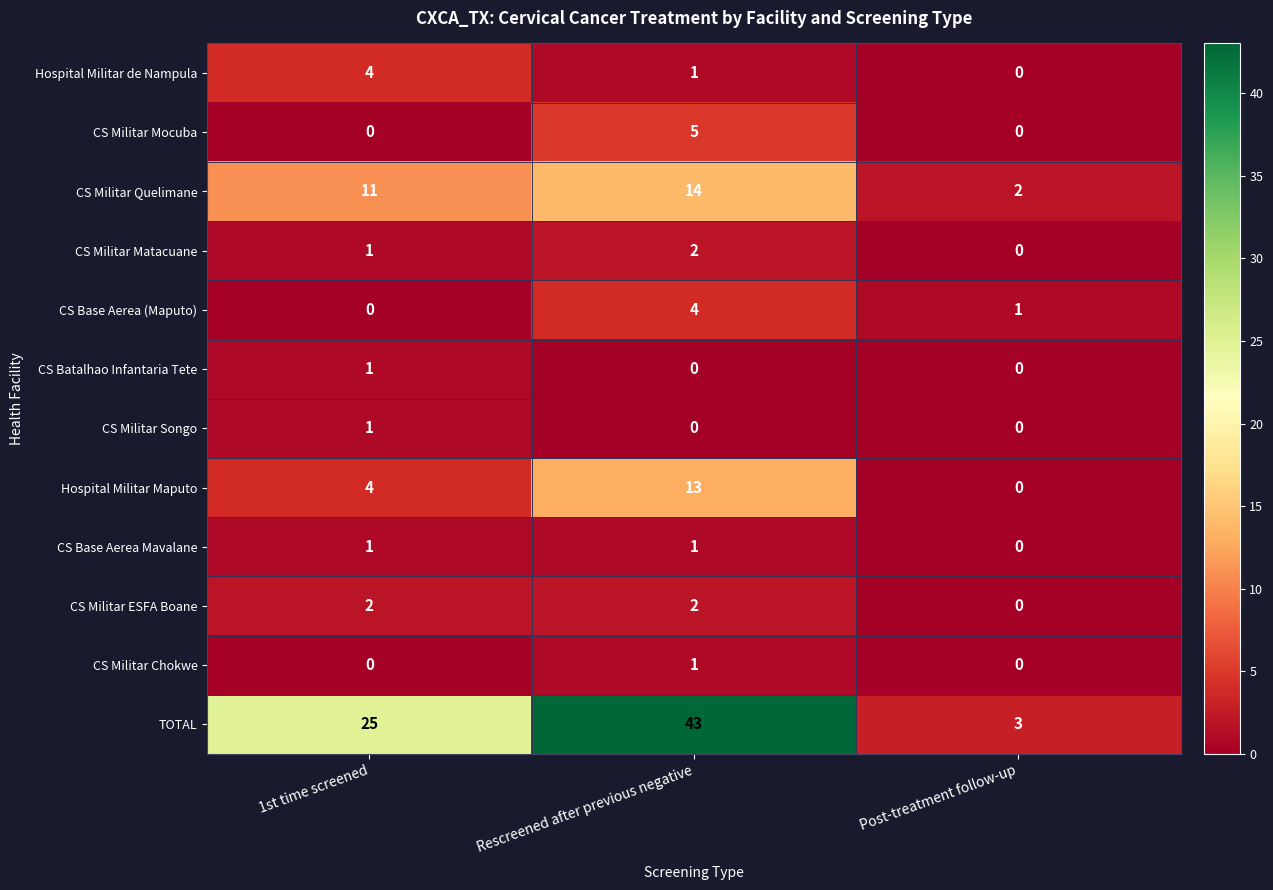

Is it true that CS Base Aerea Mavalane equals 1 at 1st time screened?

True